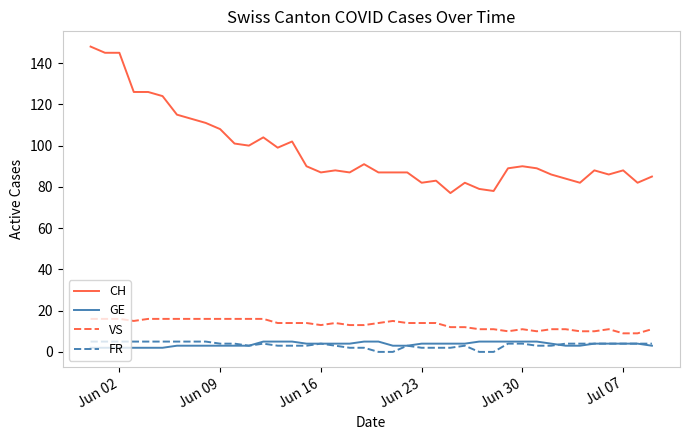

What is the highest value of the CH series?

148